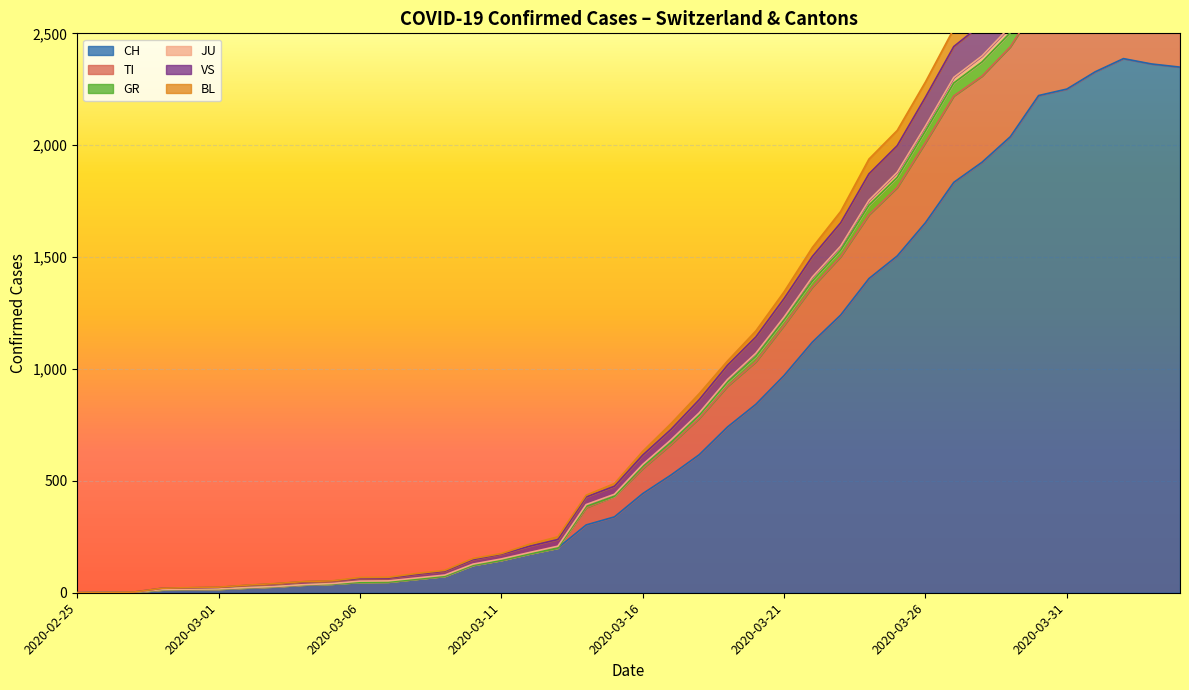

True or false: TI and CH intersect in this chart.

False